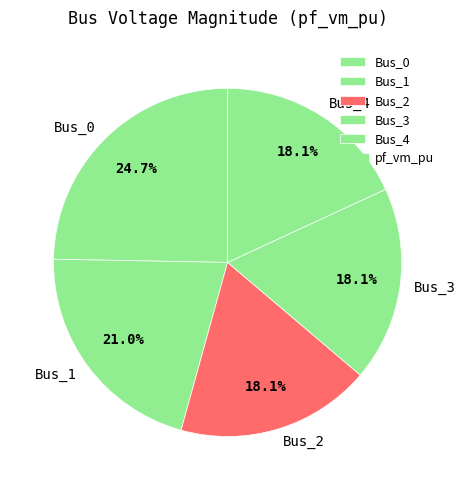

Combined, do Bus_4 and Bus_3 account for over 50%?

No